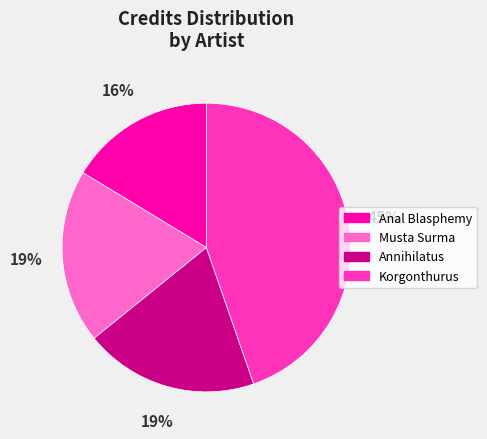

Is it true that Anal Blasphemy is 11% of the pie?

False